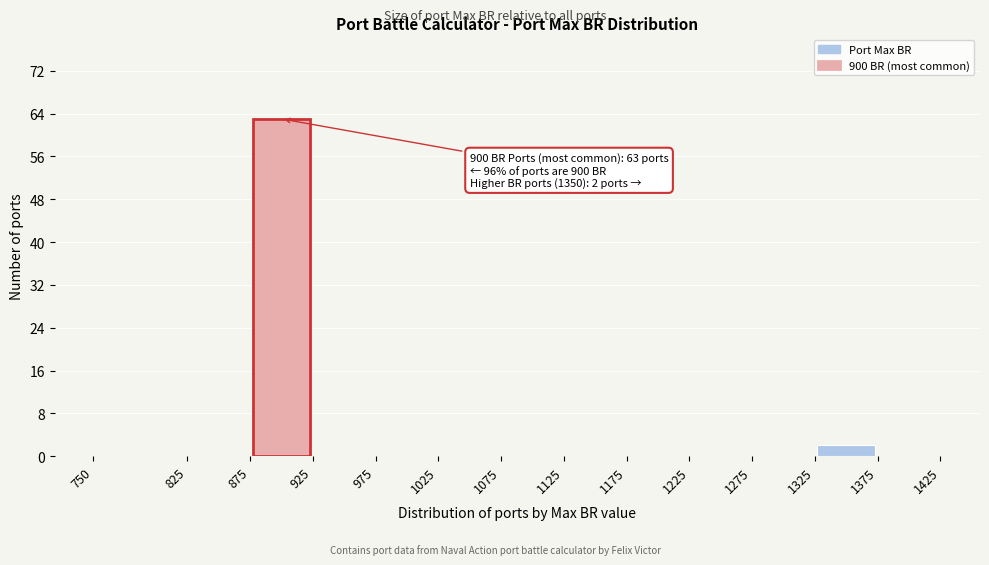

Which range on the x-axis has the tallest bar?

875 to 925